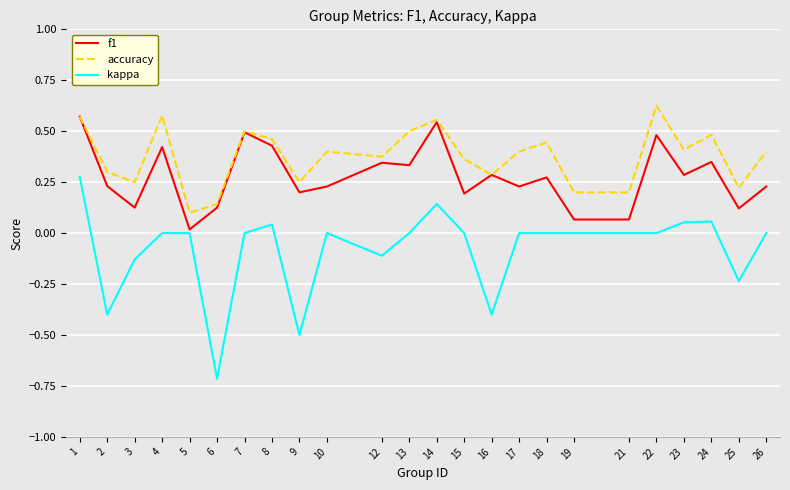

How many lines are shown in the chart?

3